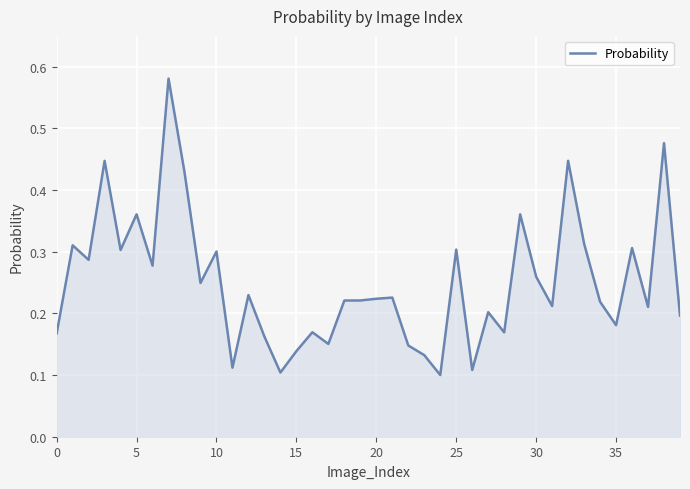

Does the chart have visible grid lines?

Yes